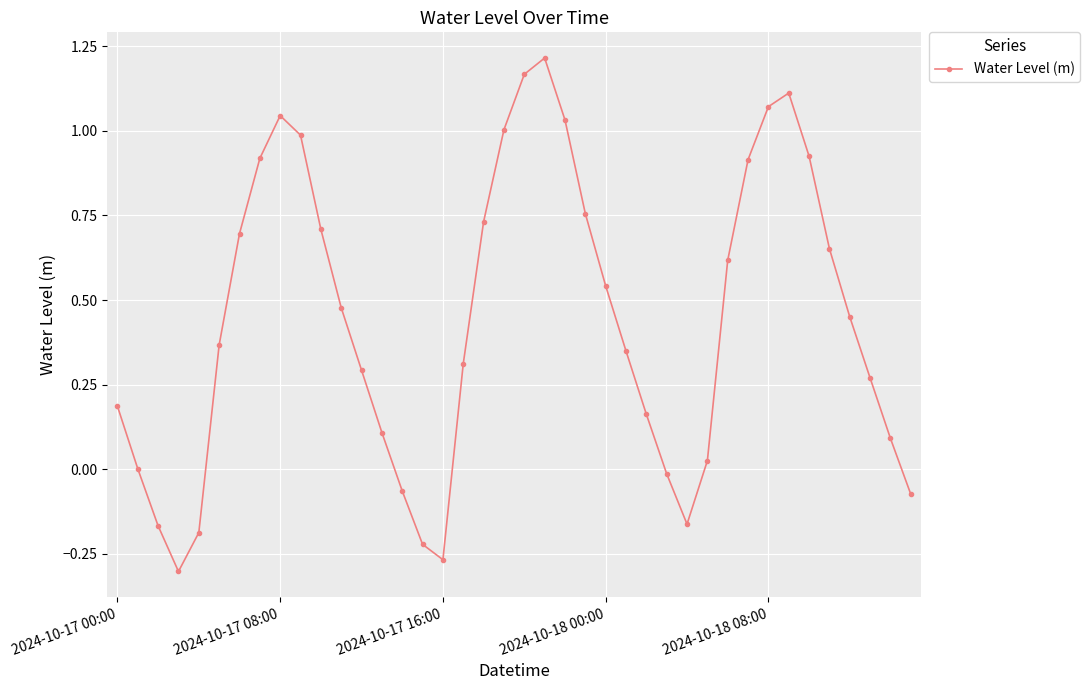

What is the difference between the maximum and minimum values?

1.5